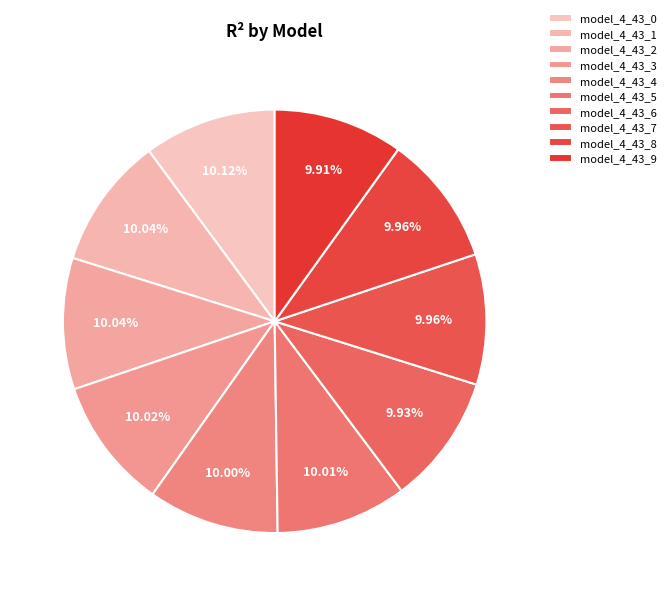

Between model_4_43_3 and model_4_43_7, which is larger?

model_4_43_3